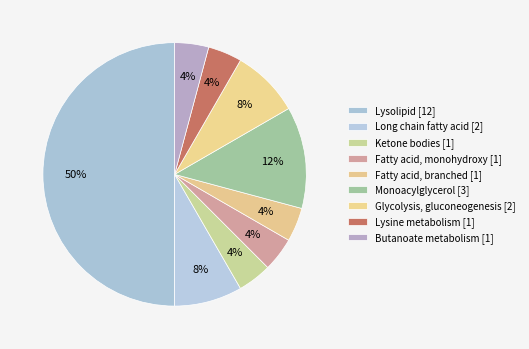

How many slices are in this pie chart?

9